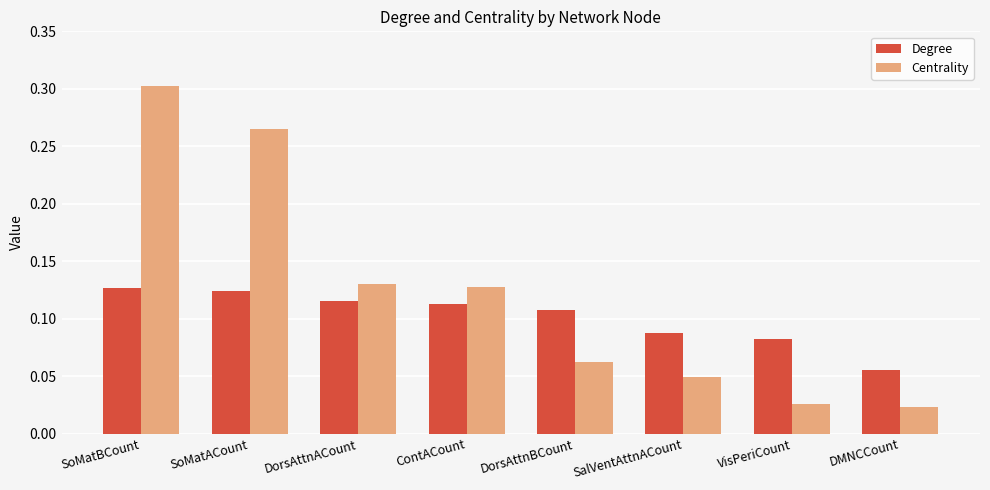

What is the sum of all Degree values?

0.8